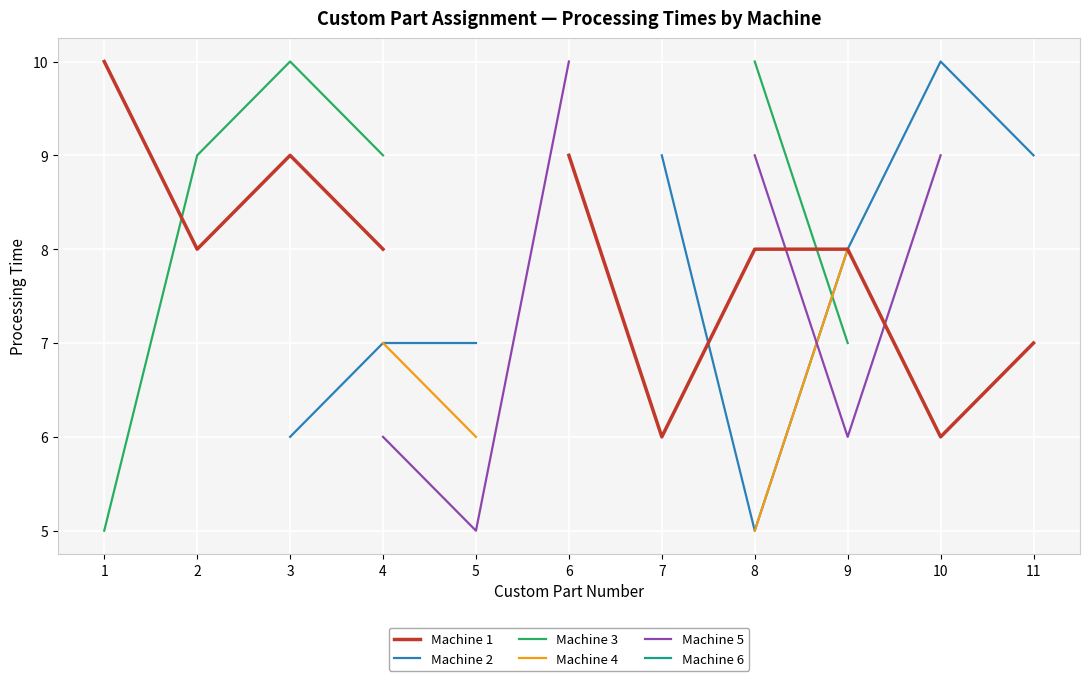

Which label corresponds to the smallest value in the chart?

8